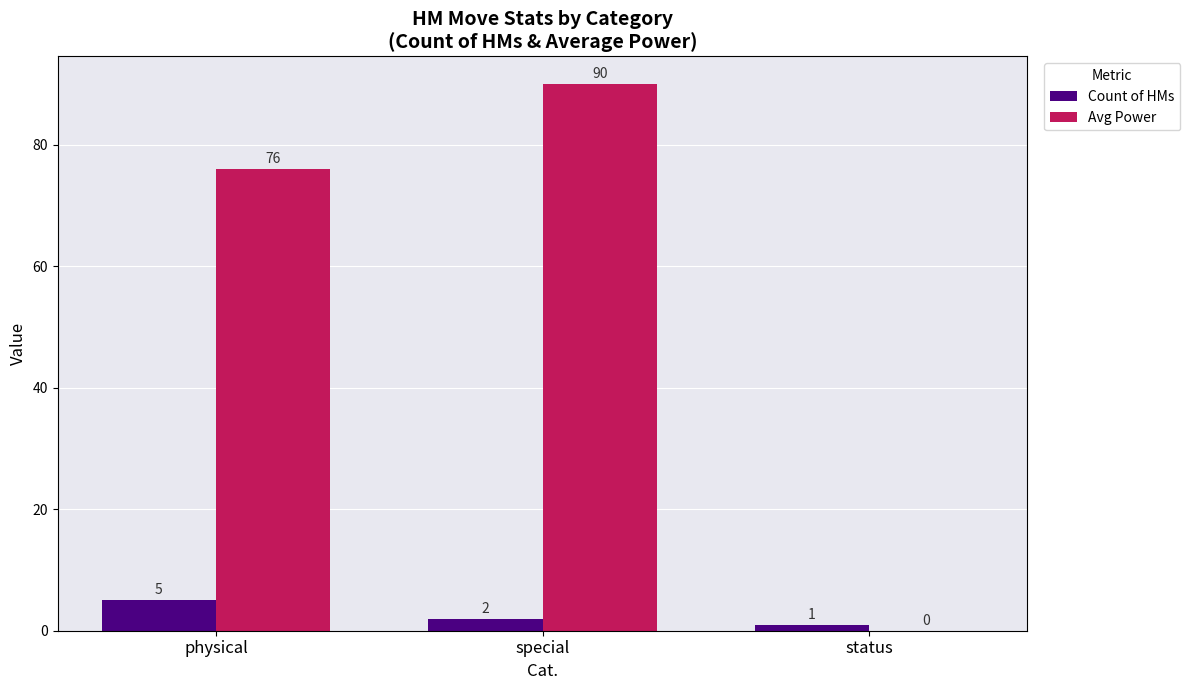

Is it true that Avg Power equals 76 at physical?

True